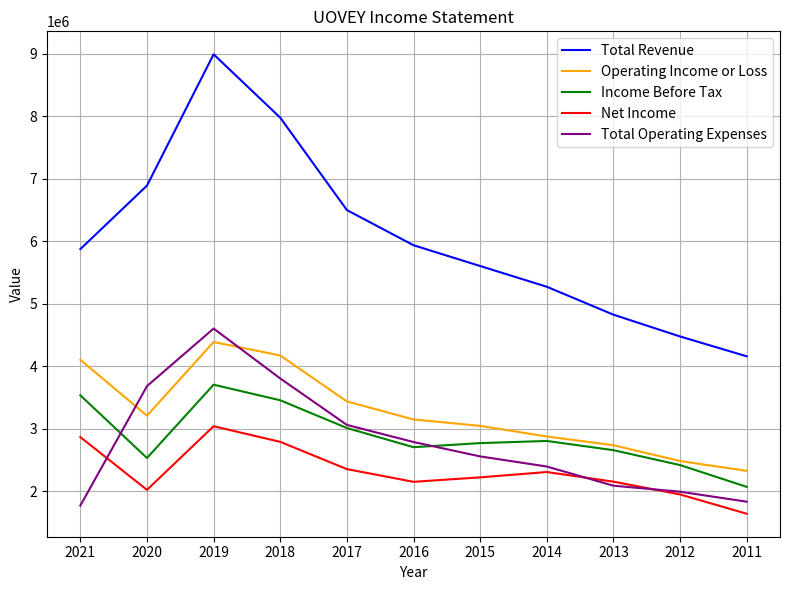

Is the value of Total Operating Expenses at 2019 greater than the value of Total Revenue at 2018?

No